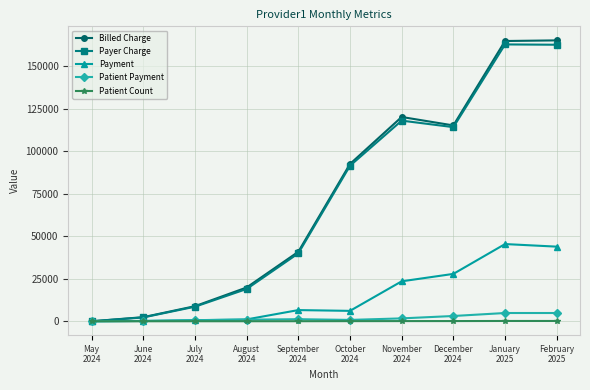

At which label is Payer Charge closest to 81370?

October
2024